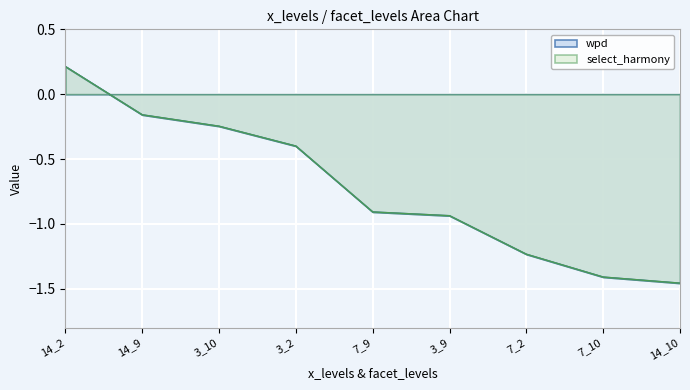

Between 14_2 and 7_2, which is larger?

14_2